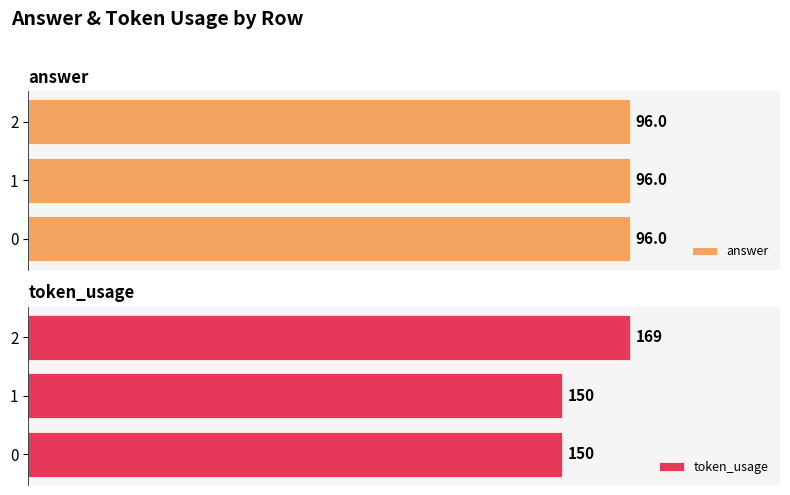

Count the token_usage values in the range 150 to 169.

3